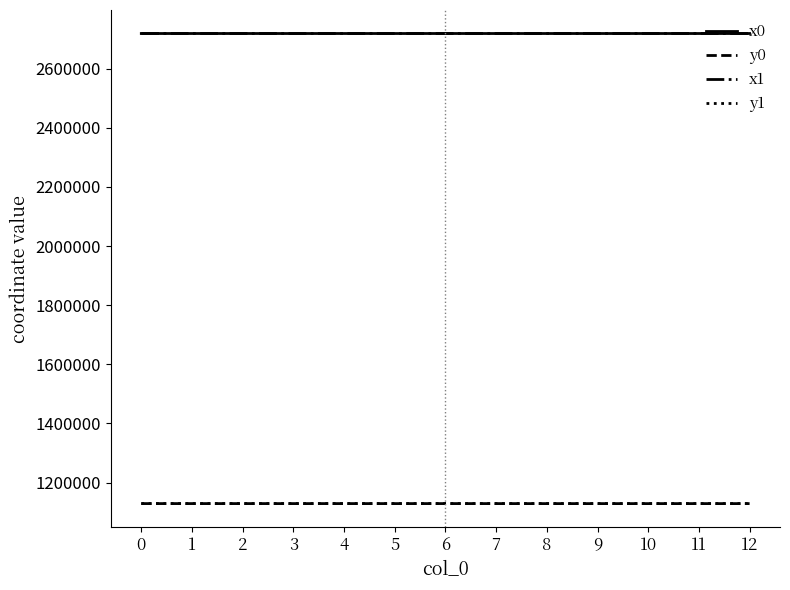

True or false: x0 and y1 intersect in this chart.

False